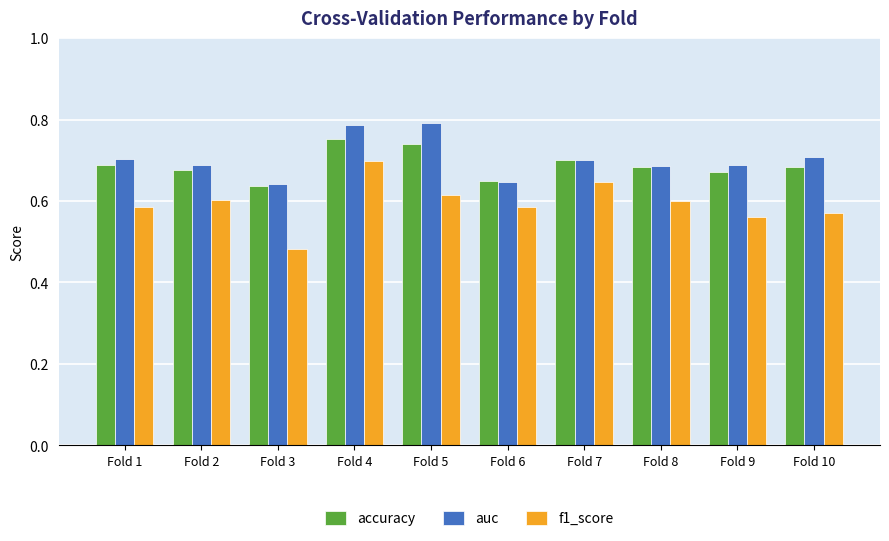

What is the difference between the second highest and minimum values in the f1_score series?

0.2